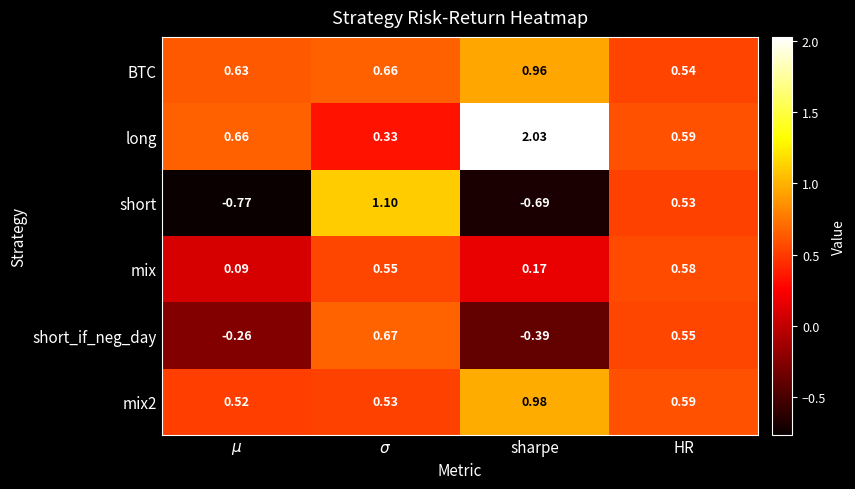

Which series has the largest total across all categories?

long